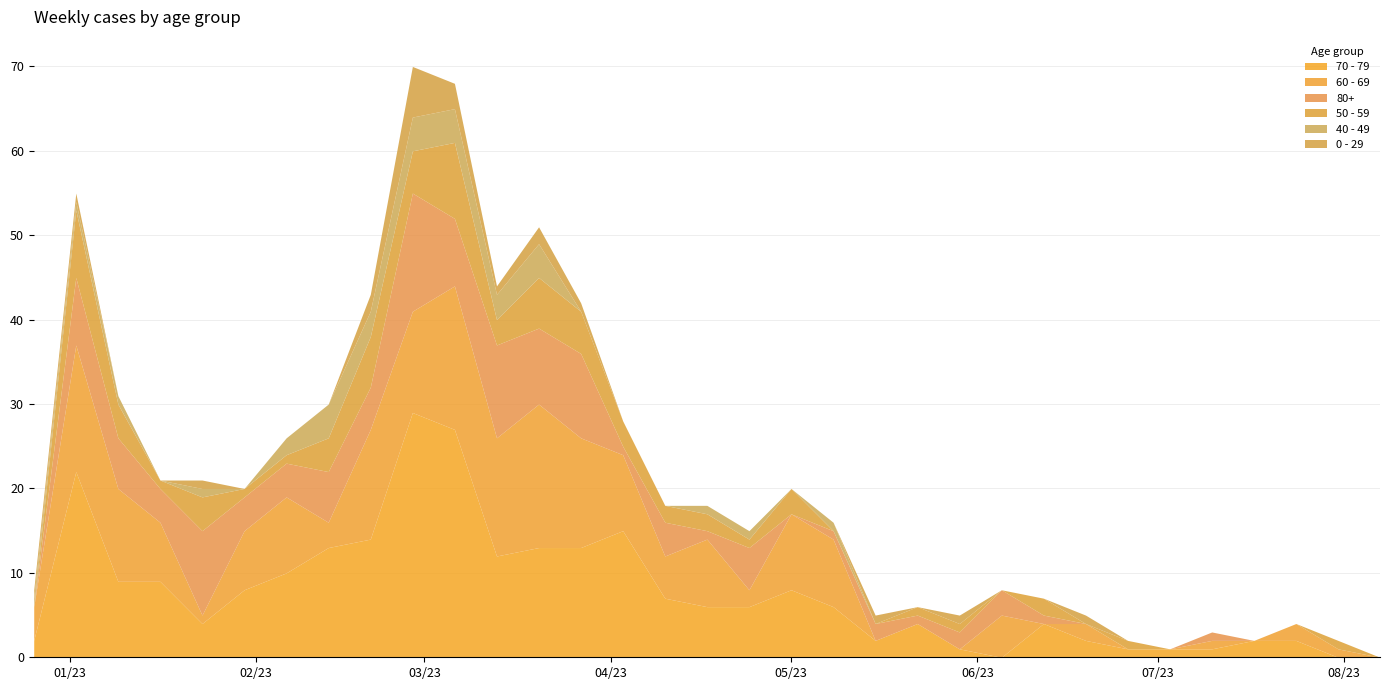

How many data points in 40 - 49 are above 0?

14